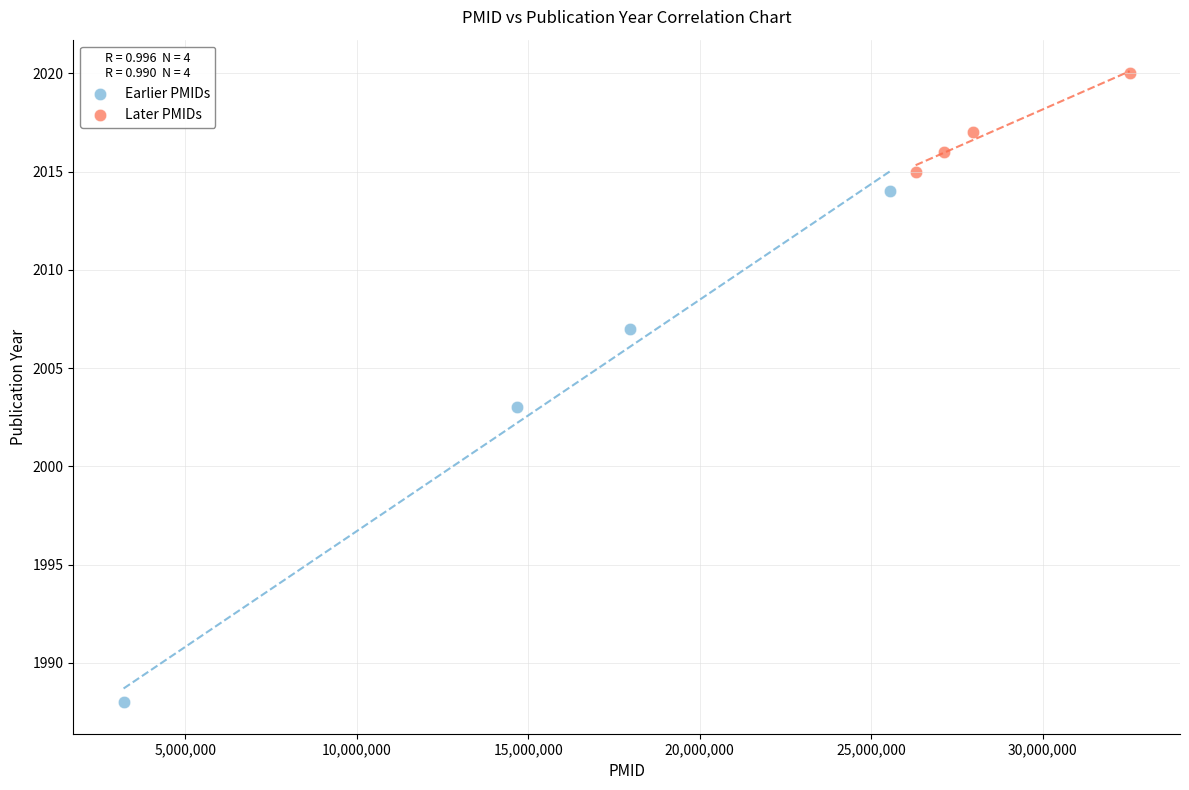

Which series reaches the minimum Y coordinate?

Earlier PMIDs